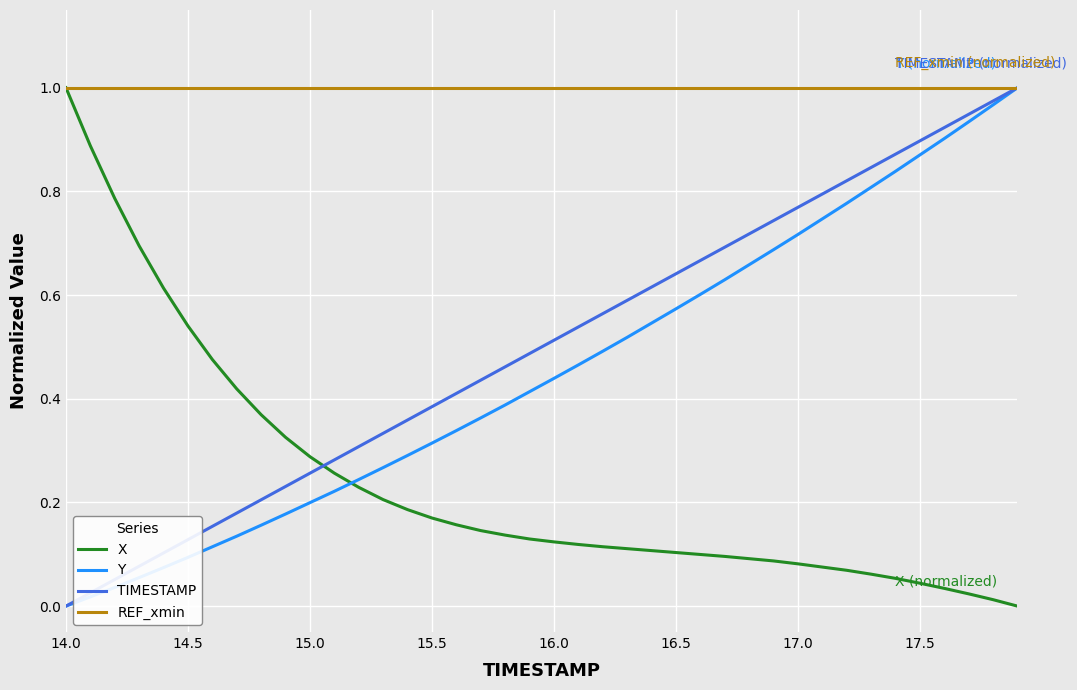

After their last crossing, which series has the higher values: Y or X?

Y